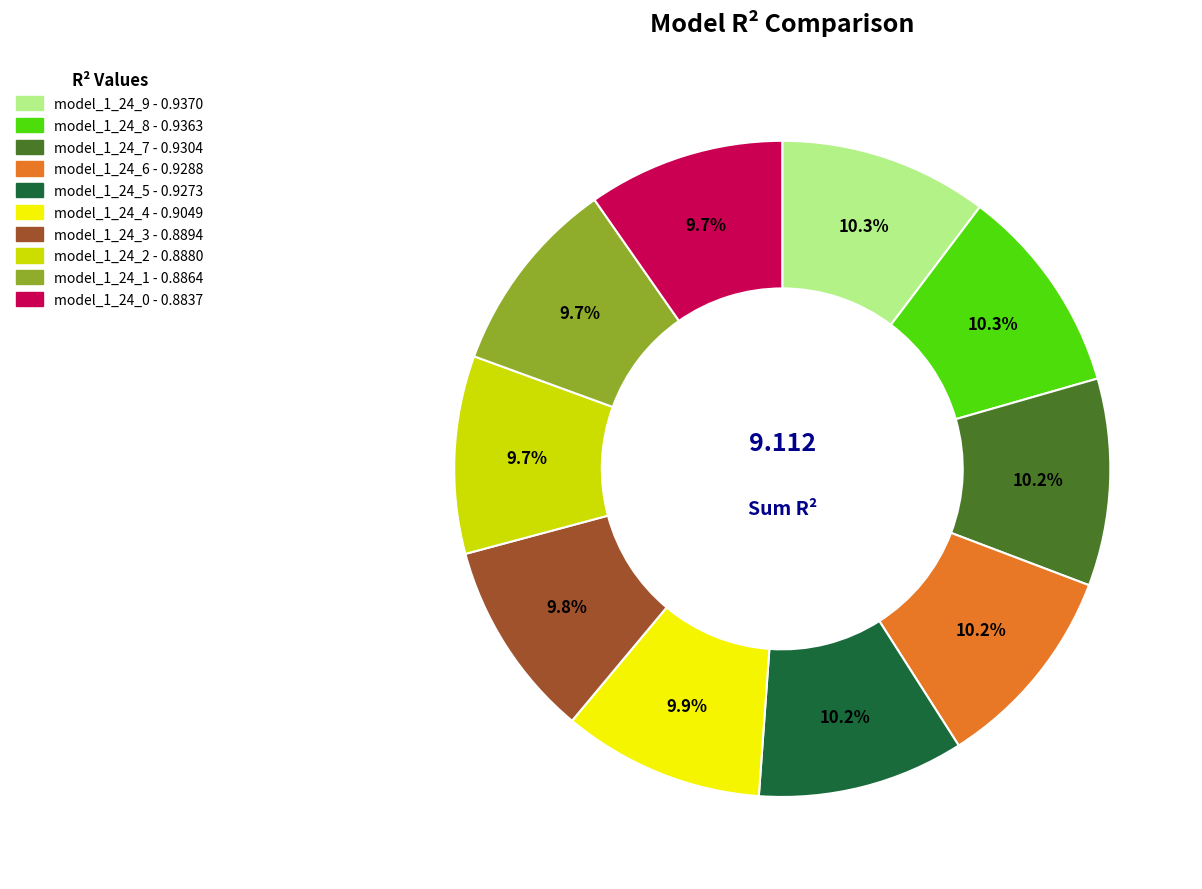

To the nearest percent, what is the difference between the largest and smallest slice percentages?

1%